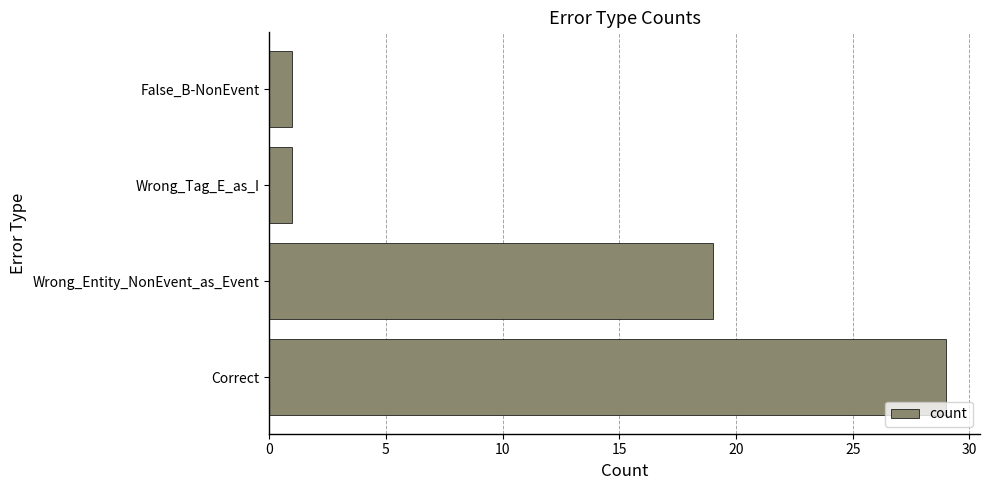

Approximately how many times larger is the value at Wrong_Entity_NonEvent_as_Event compared to False_B-NonEvent?

19.0